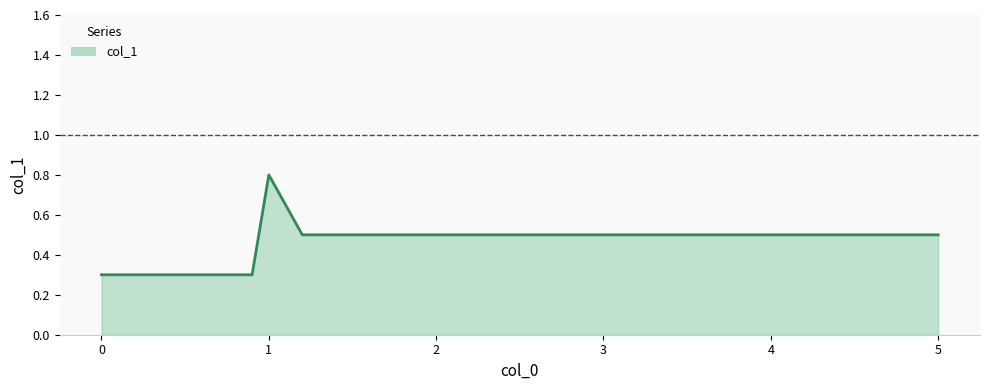

What is the minimum value shown in the chart?

0.3